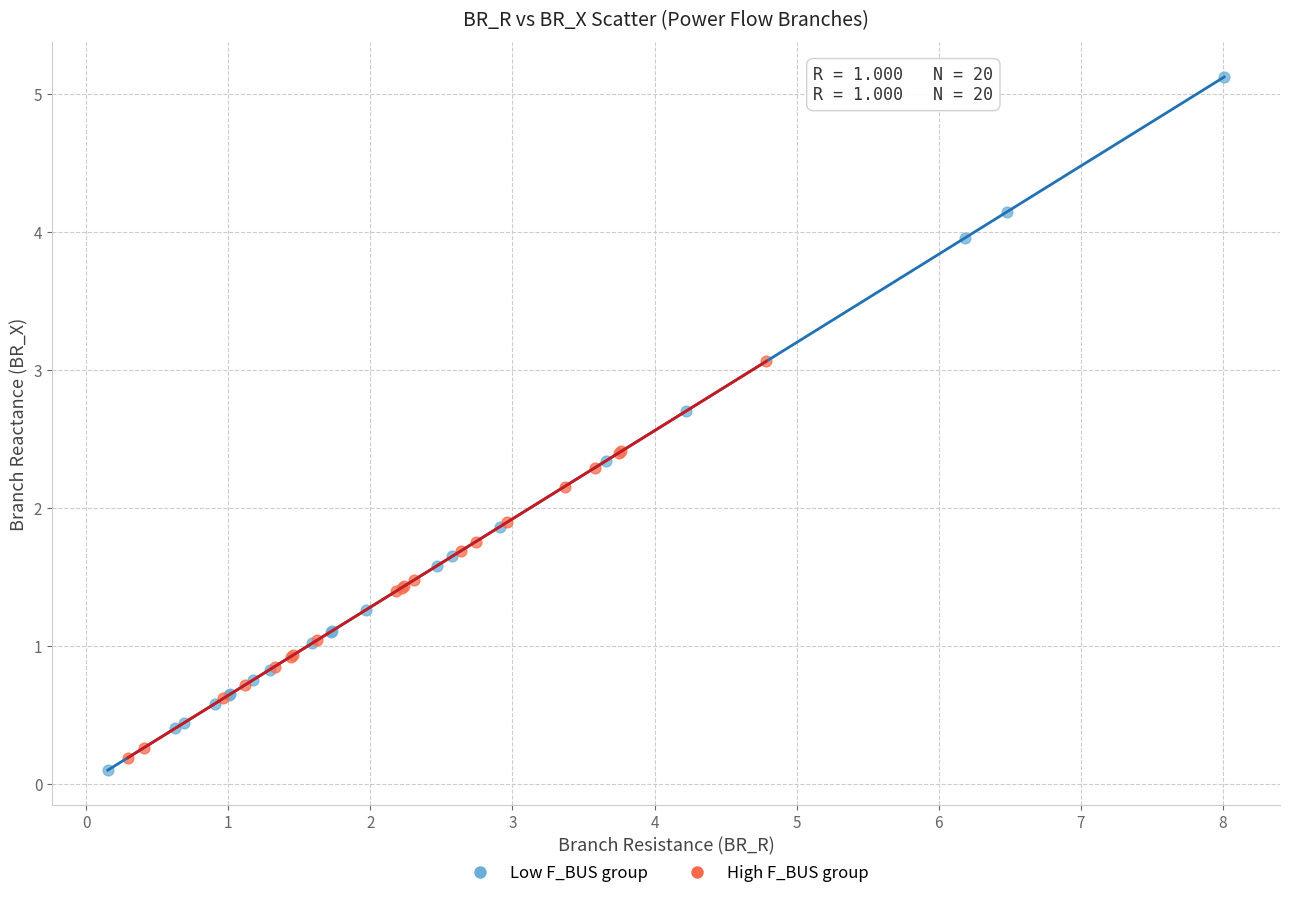

Which series contains the lowest Y value?

Low F_BUS group